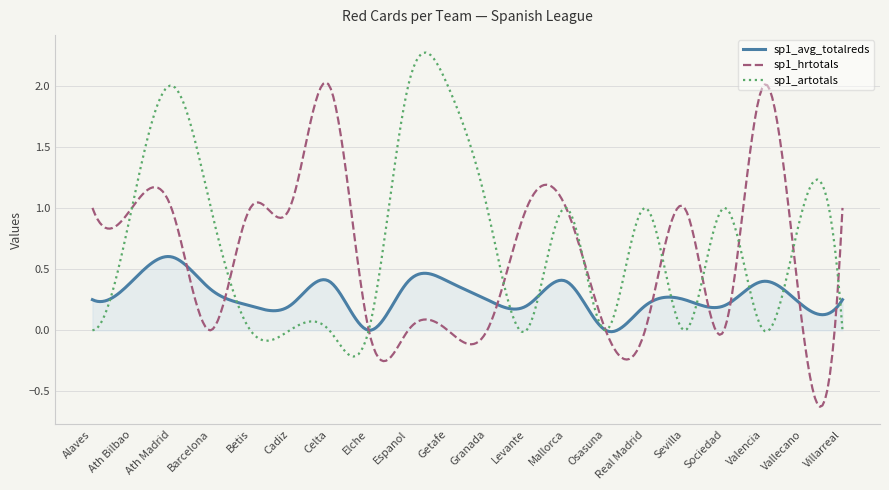

Which series has the largest total across all categories?

sp1_artotals